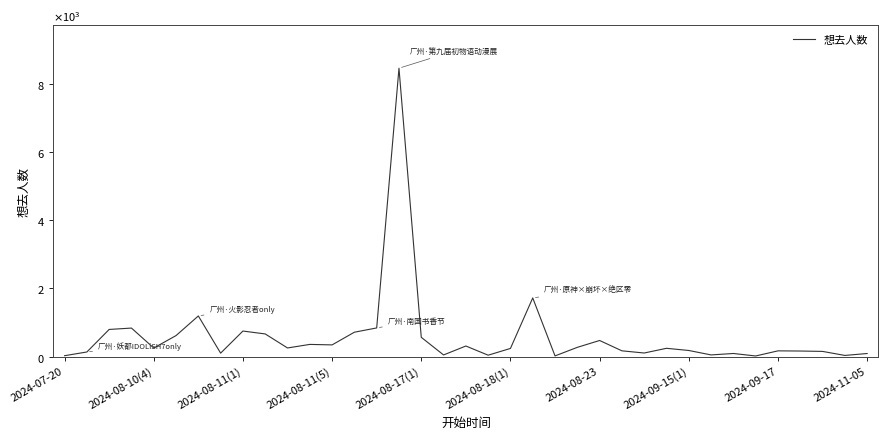

Is this an area chart (filled region under the line)?

No